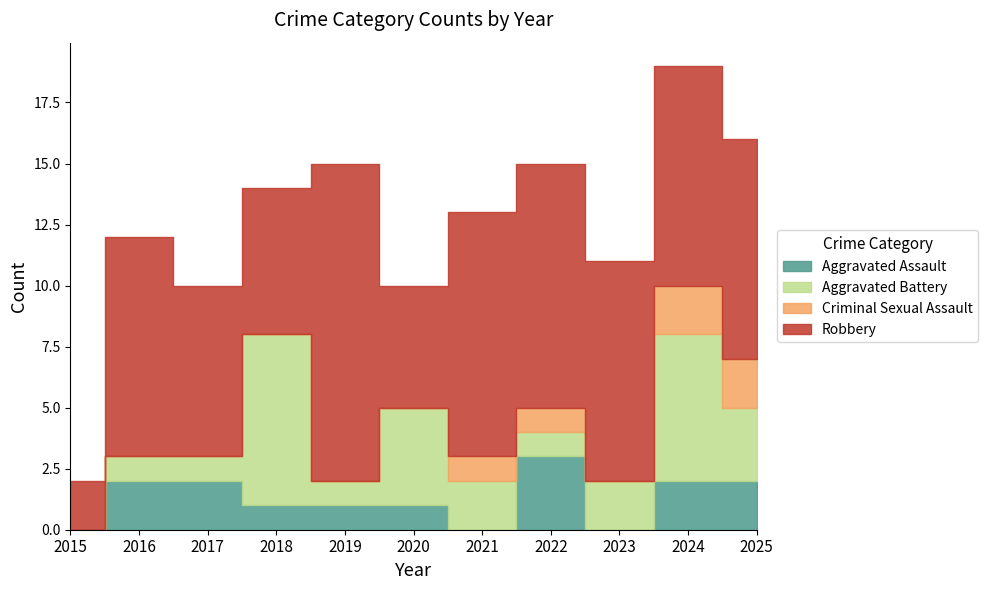

List the series in order of their peak value, highest first.

Robbery, Aggravated Battery, Aggravated Assault, Criminal Sexual Assault